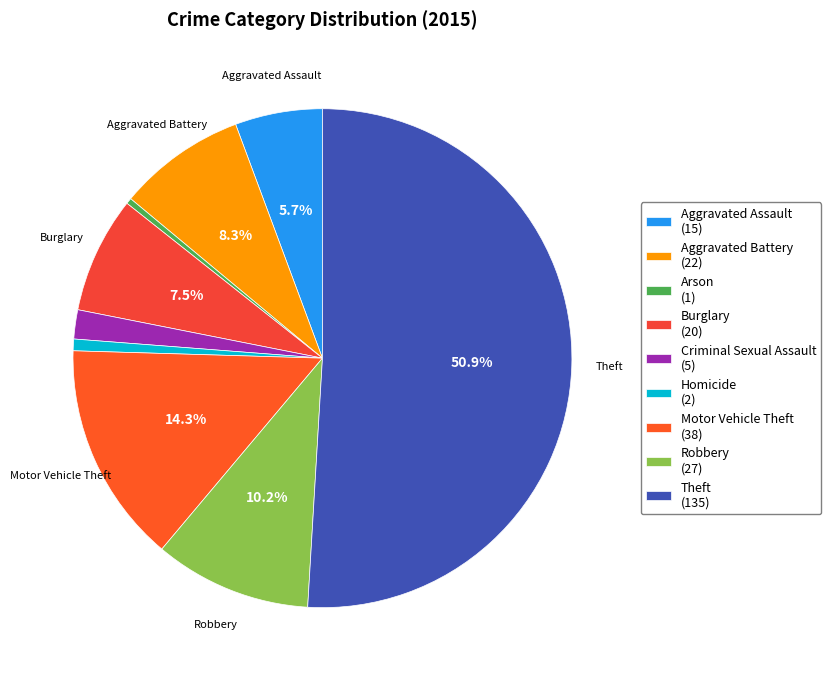

Does Theft account for over 50% of the chart?

Yes